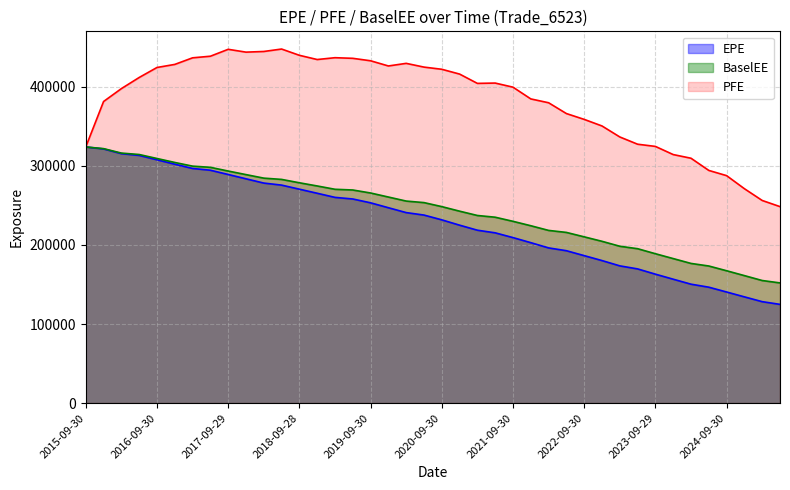

What is the smallest value displayed?

124863